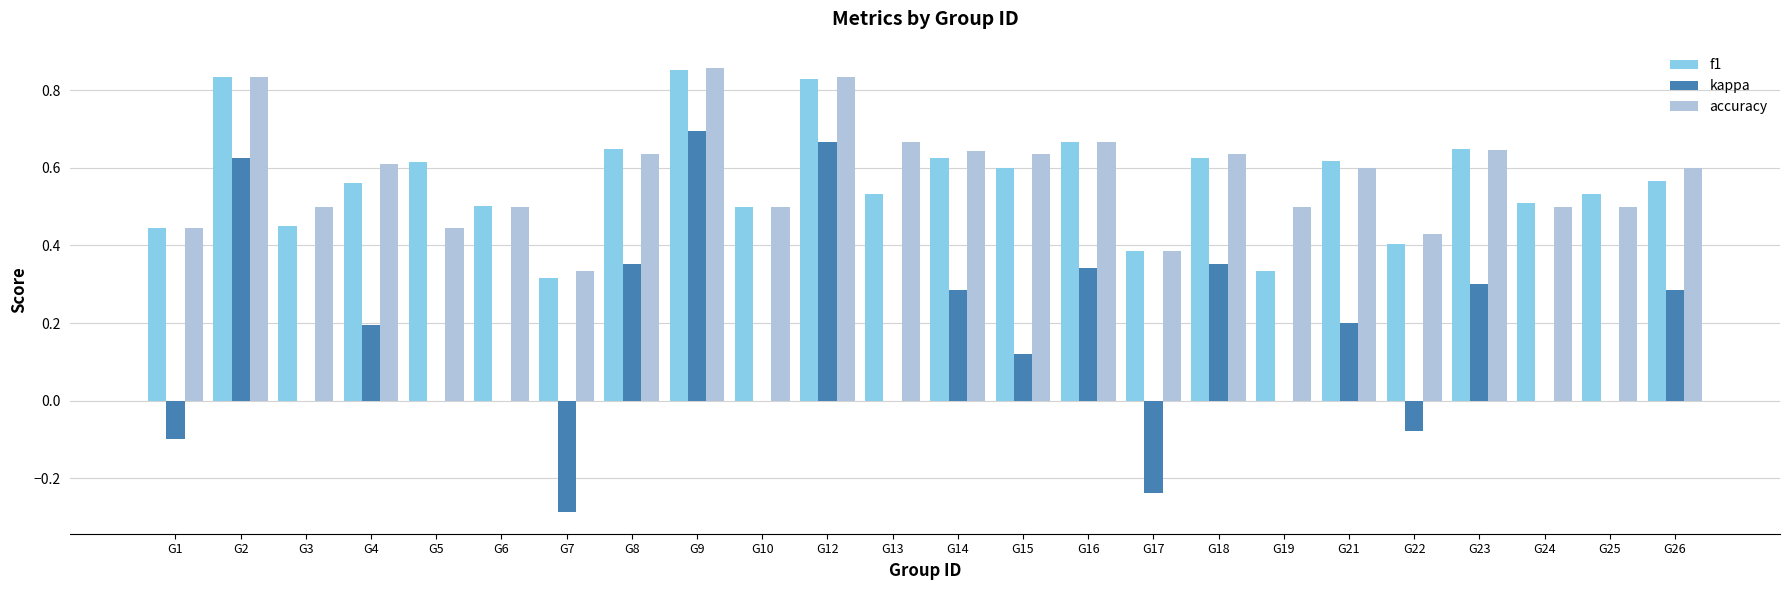

What is the total value across all series at G24?

1.0